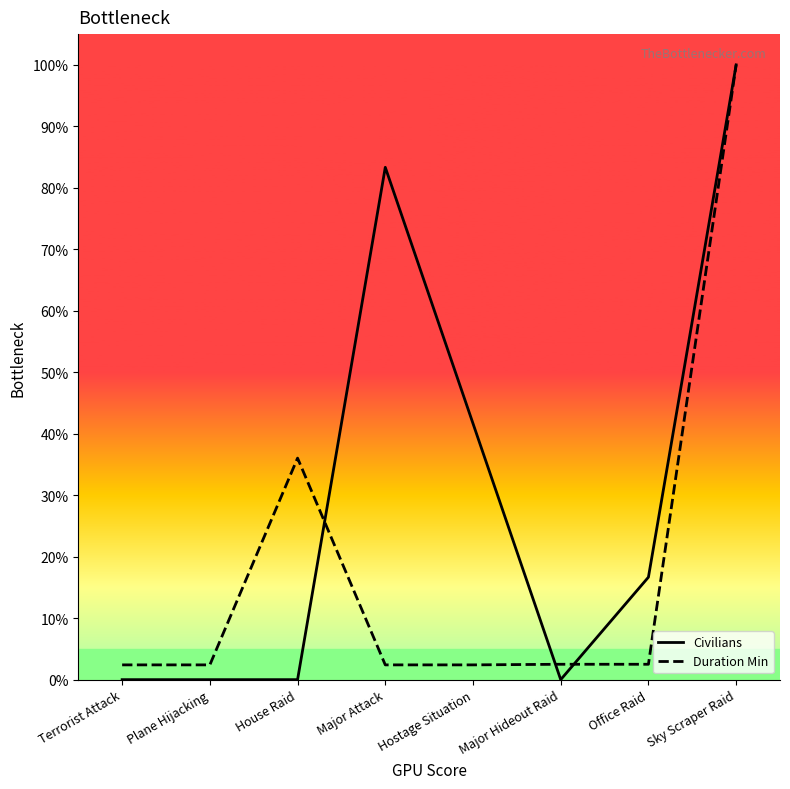

Is this an area chart (filled region under the line)?

No